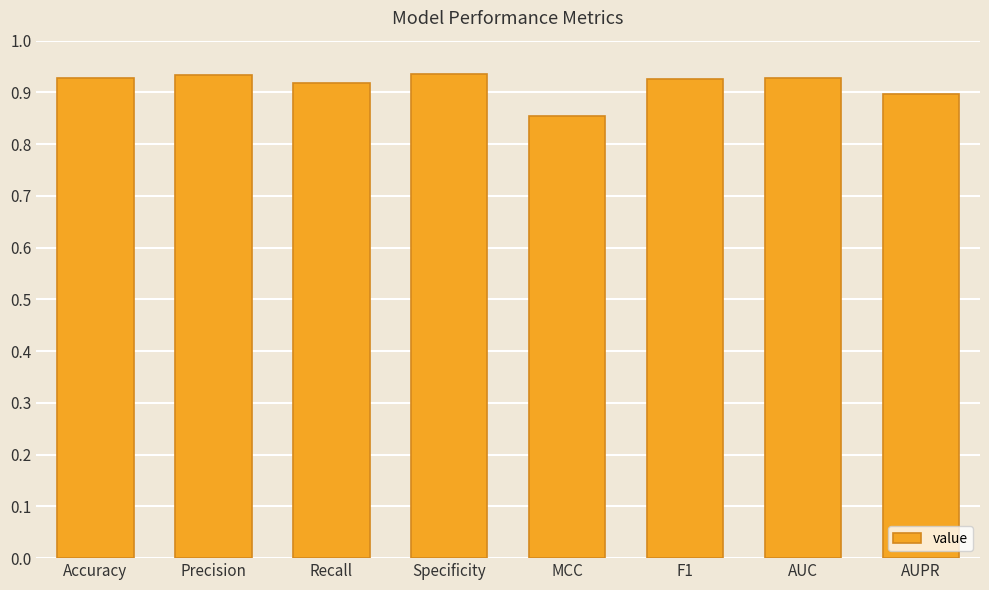

Is it true that the value at AUC is 0.9?

True